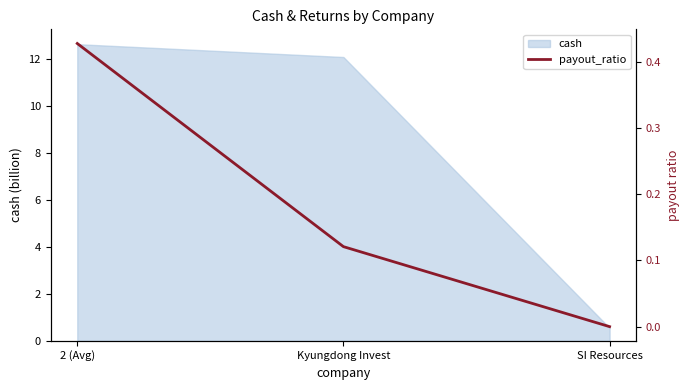

Count the values in the range 0 to 1.

3